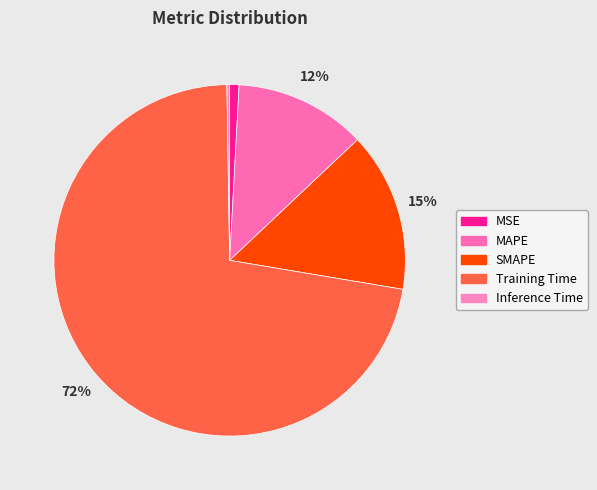

How many slices are in this pie chart?

5